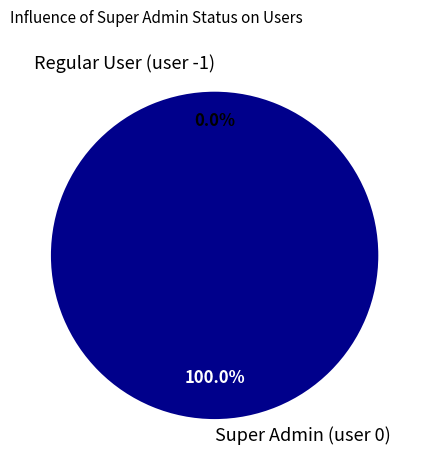

Count the number of slices in the pie.

2